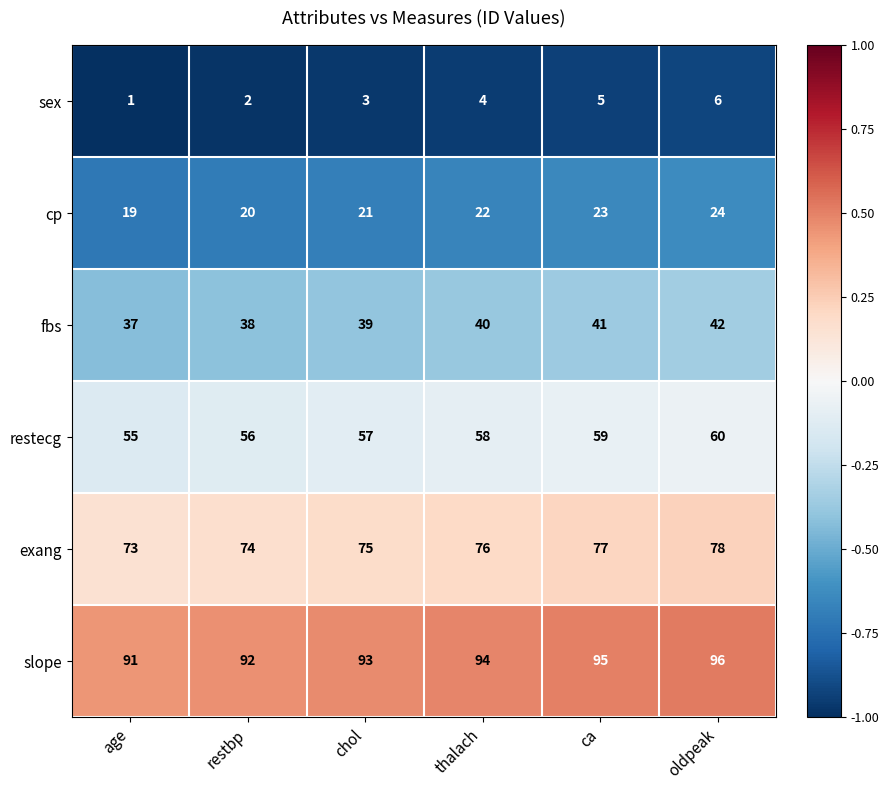

At age, list the series in order from smallest to largest.

sex, cp, fbs, restecg, exang, slope